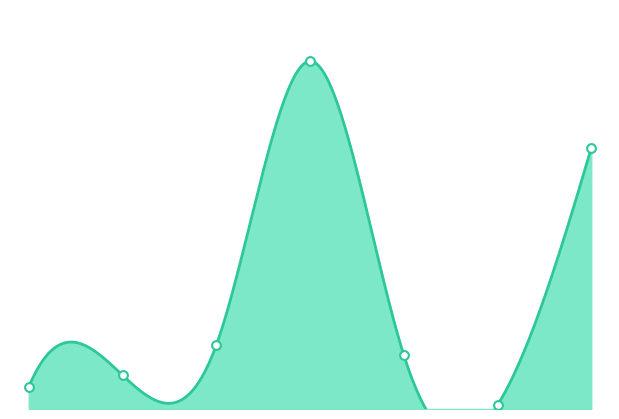

What is the change in value from 1 to 6?

+23.5